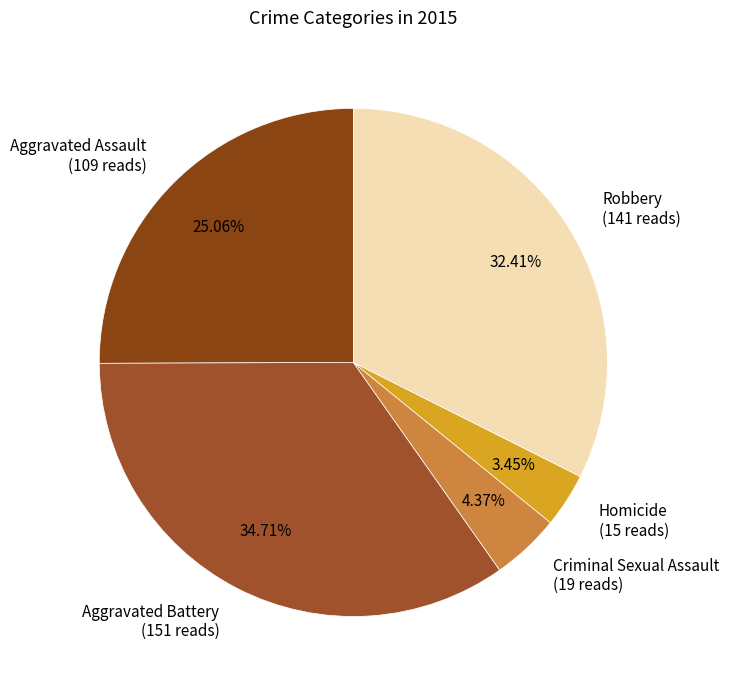

Is there a majority slice in this chart?

No